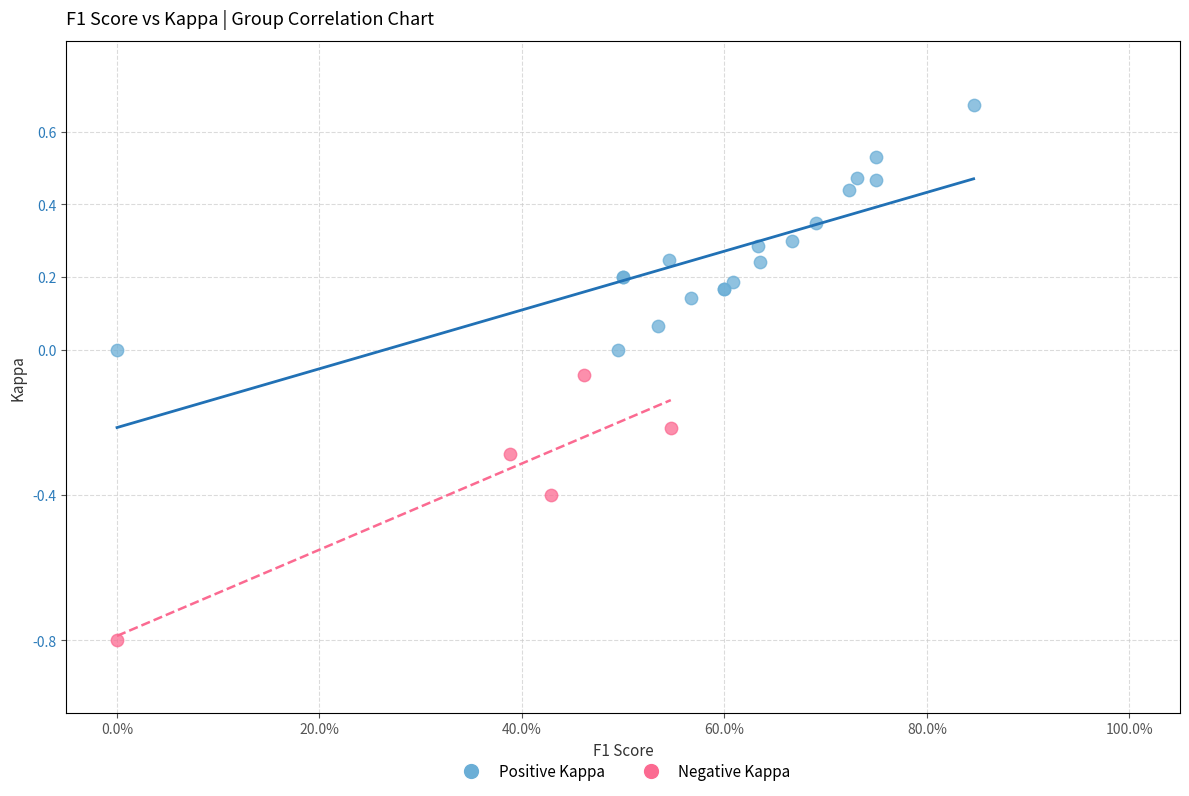

Which series reaches the maximum Y coordinate?

Positive Kappa